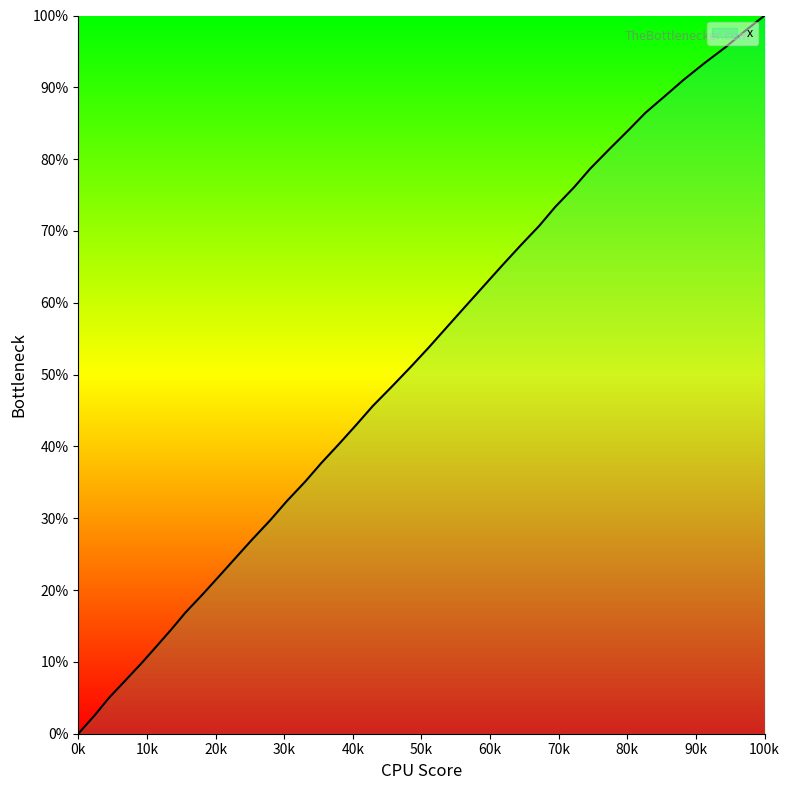

What is the greatest value displayed?

100.0